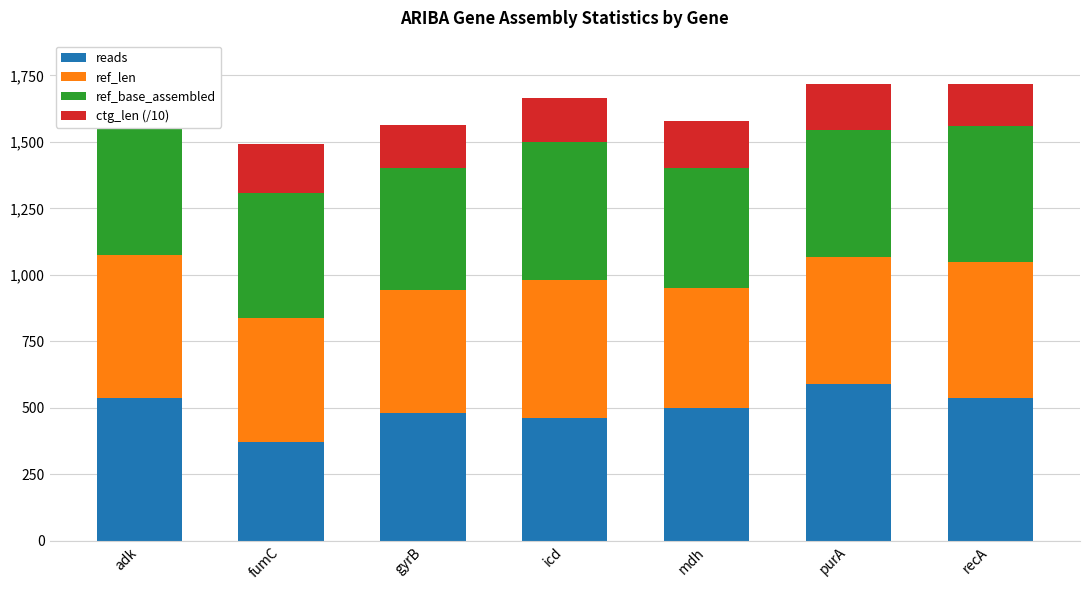

Which category has the highest value across all series?

purA